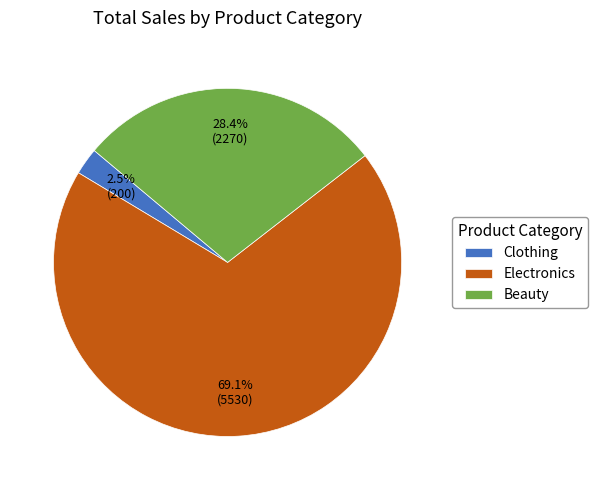

The Beauty slice represents 23% of the pie. True or false?

False